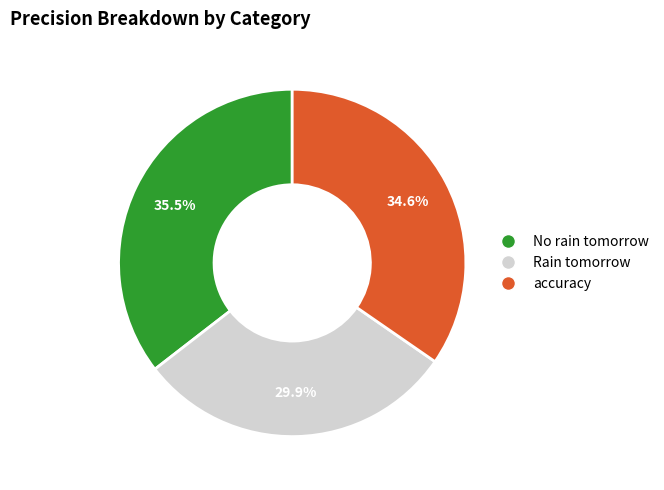

To the nearest percent, what portion does Rain tomorrow represent?

30%